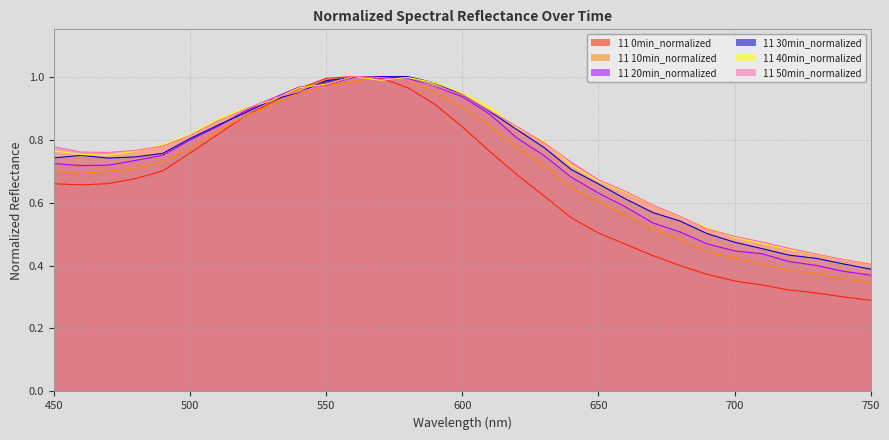

At which category is the sum across all series the highest?

570